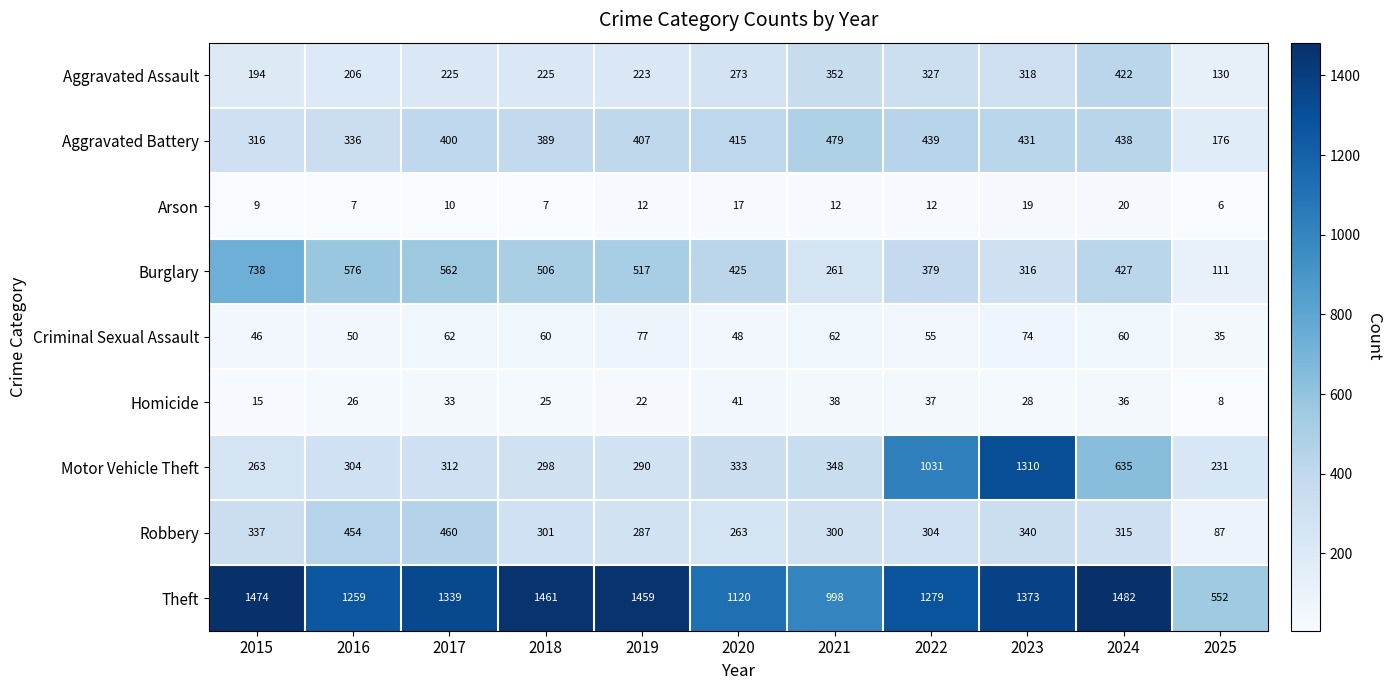

Which series has the largest range (max minus min)?

Motor Vehicle Theft